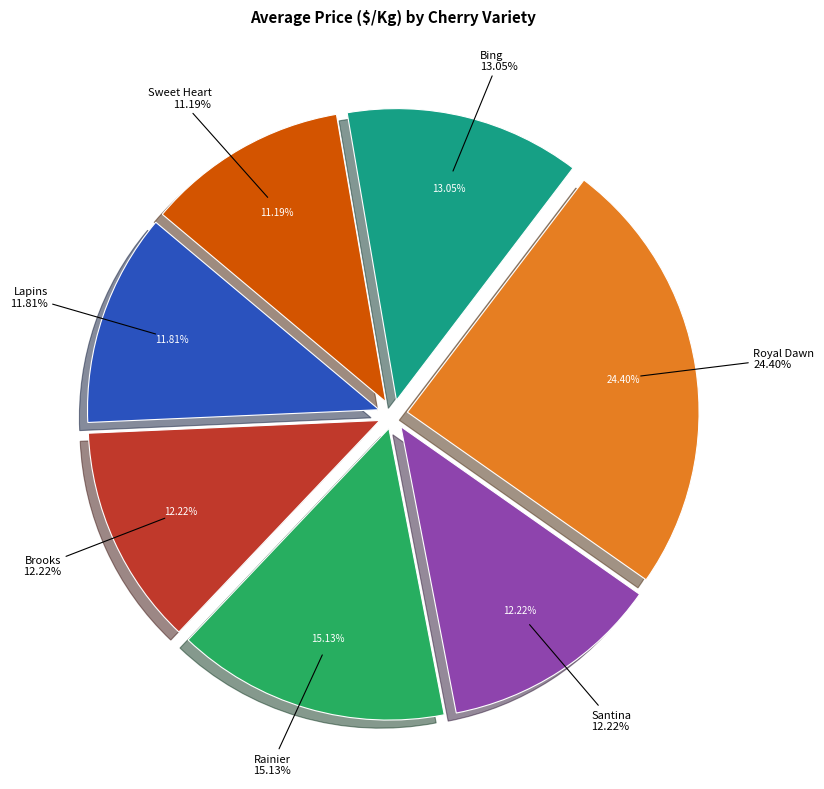

To the nearest percent, what is the combined percentage of Santina and Rainier?

27%